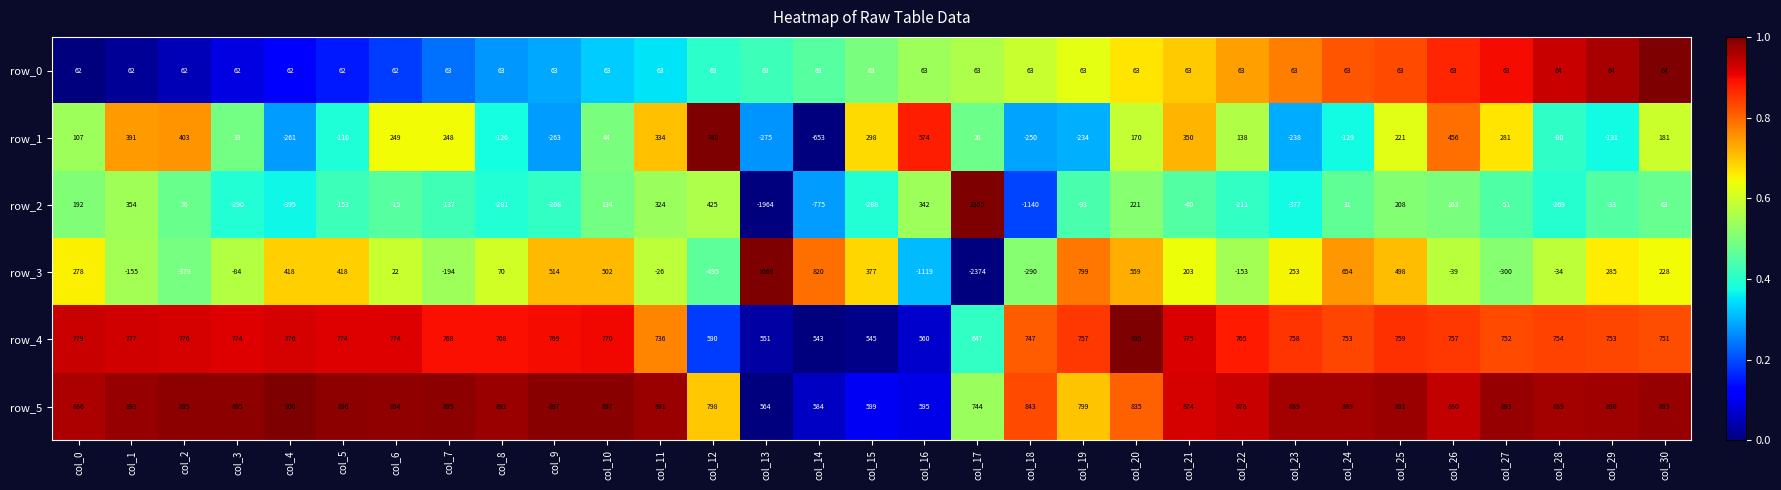

True or false: row_1 has a value of 178 at col_27.

False